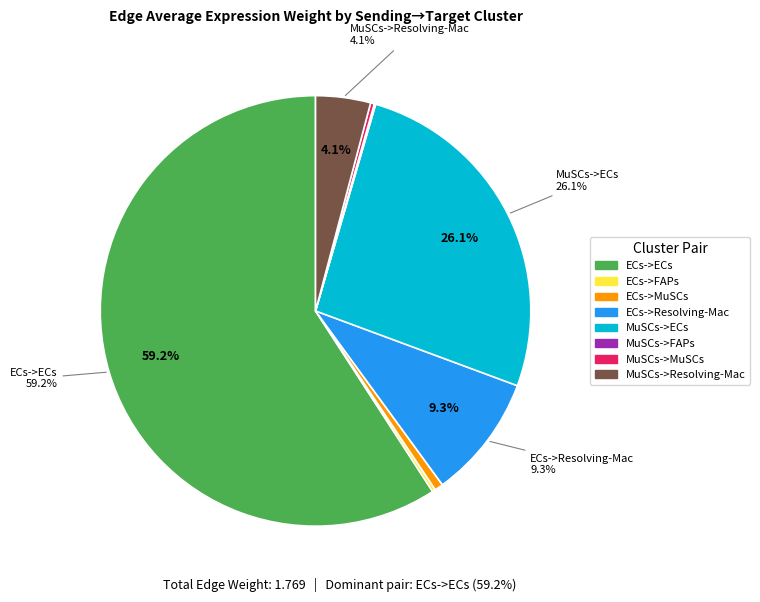

What percentage is NOT represented by ECs->Resolving-Mac?

90.7%